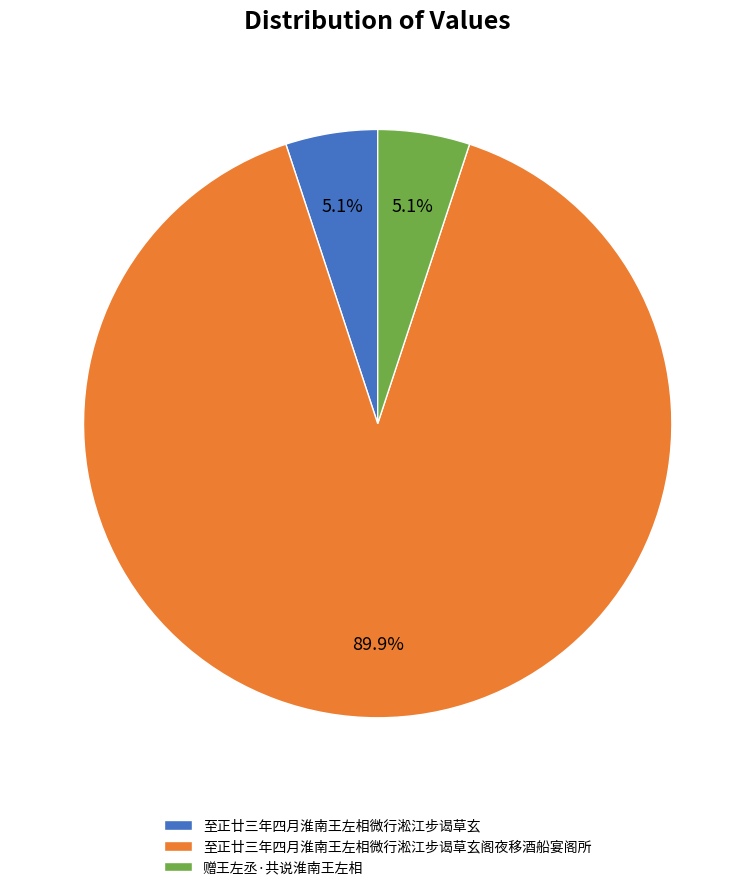

How much of the chart is everything except 赠王左丞·共说淮南王左相?

94.9%